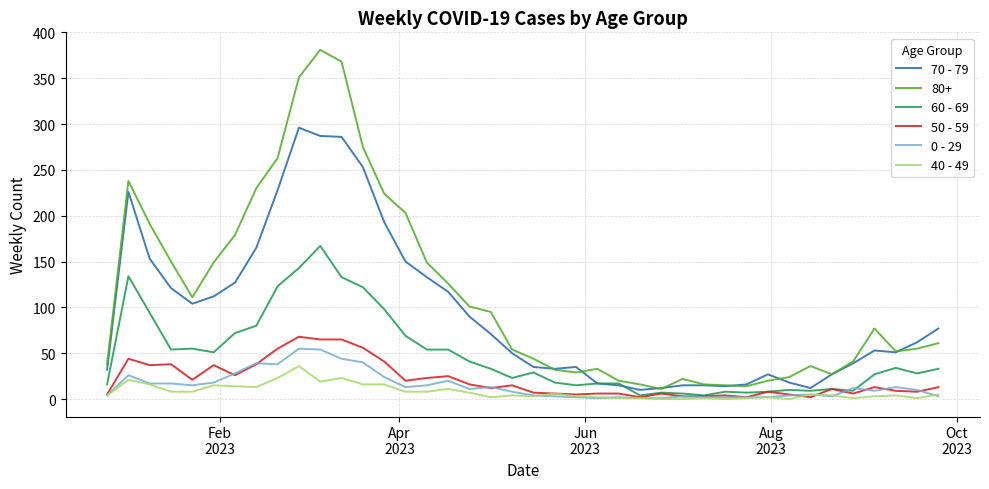

Which series has the largest total across all categories?

80+